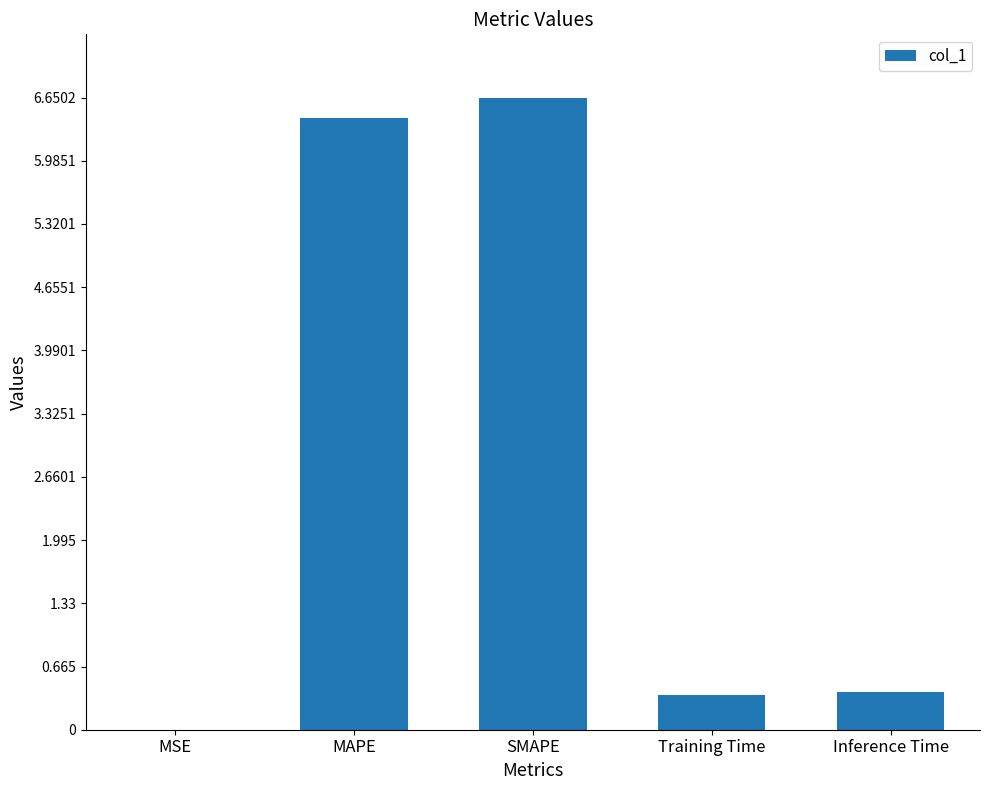

What is the sum of all values?

13.8